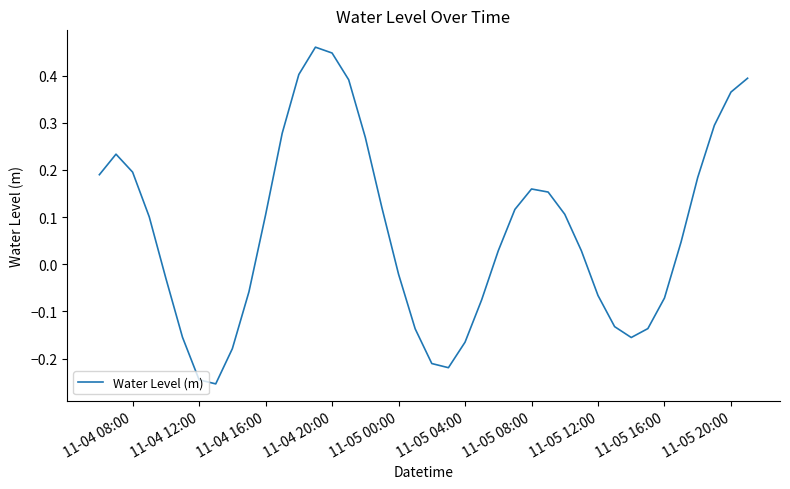

What is the difference between the maximum and minimum values?

0.7